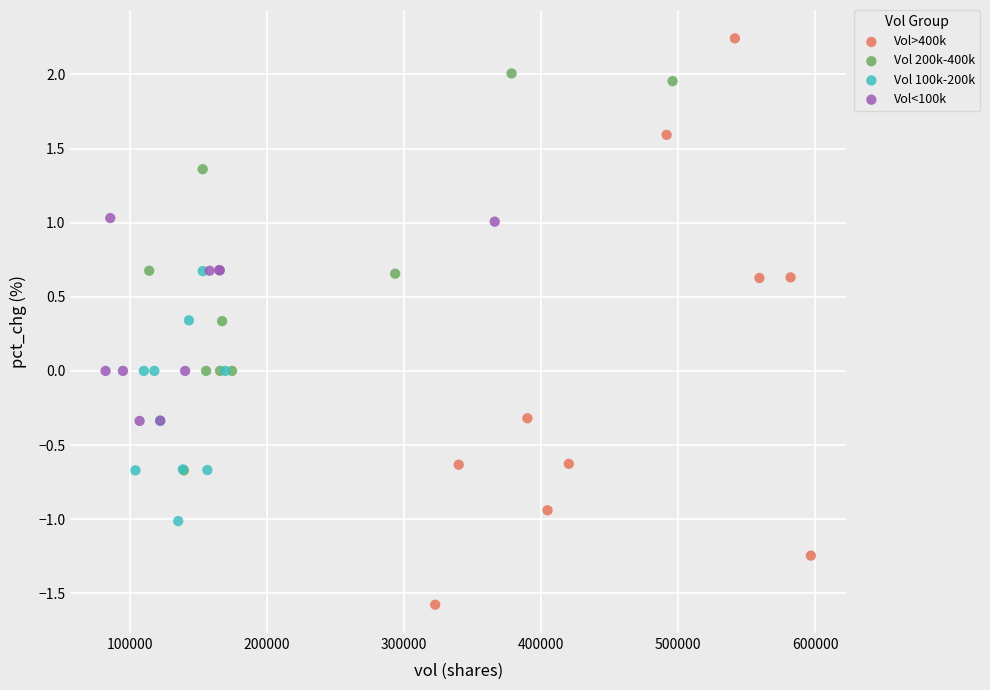

Which series reaches the minimum Y coordinate?

Vol>400k